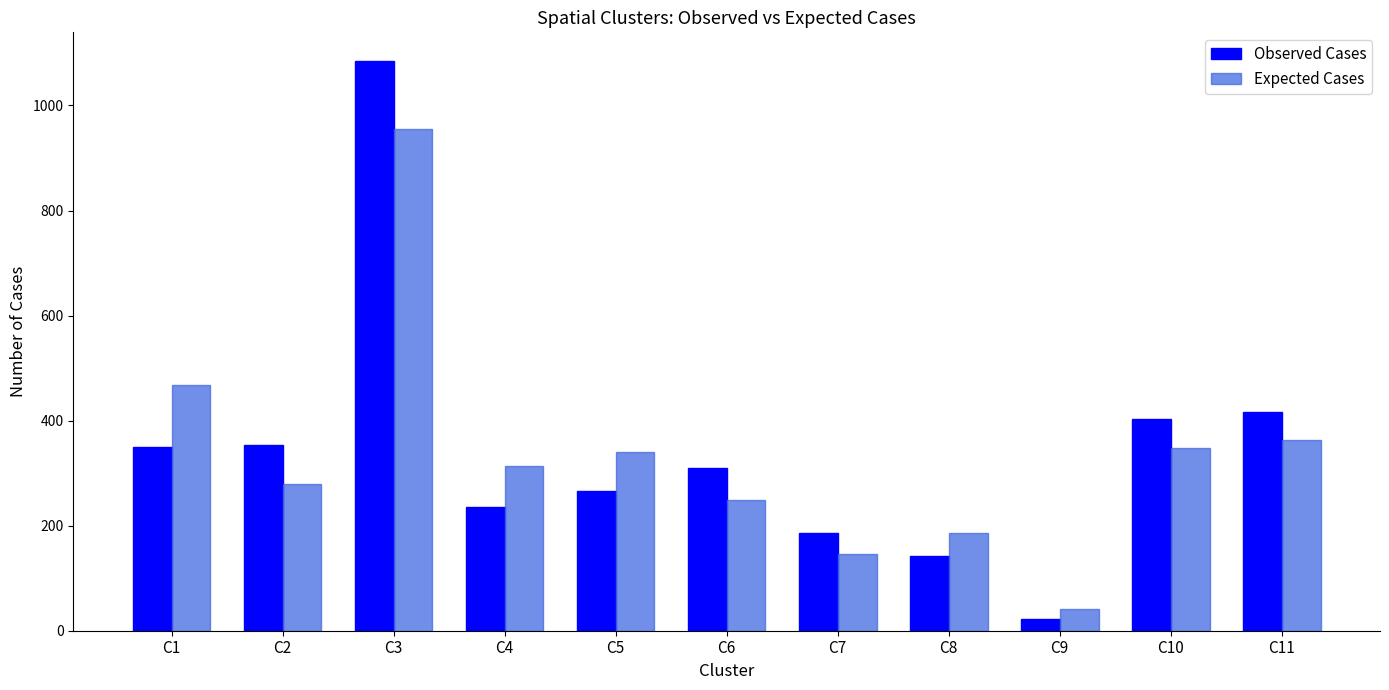

Is the value of Expected Cases at C1 greater than the value of Observed Cases at C2?

Yes